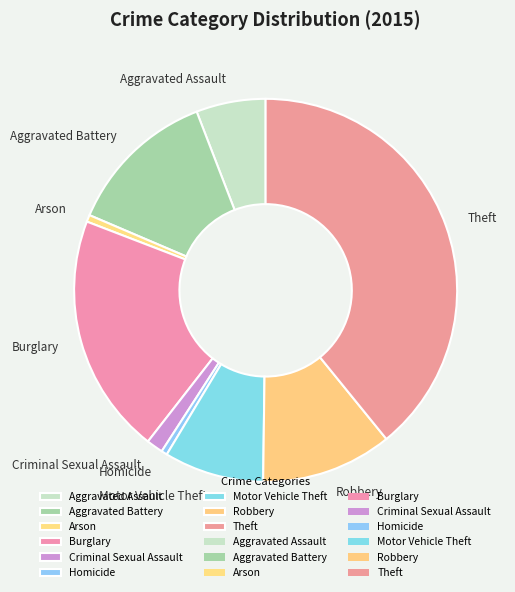

Is the sum of Motor Vehicle Theft and Robbery greater than half?

No